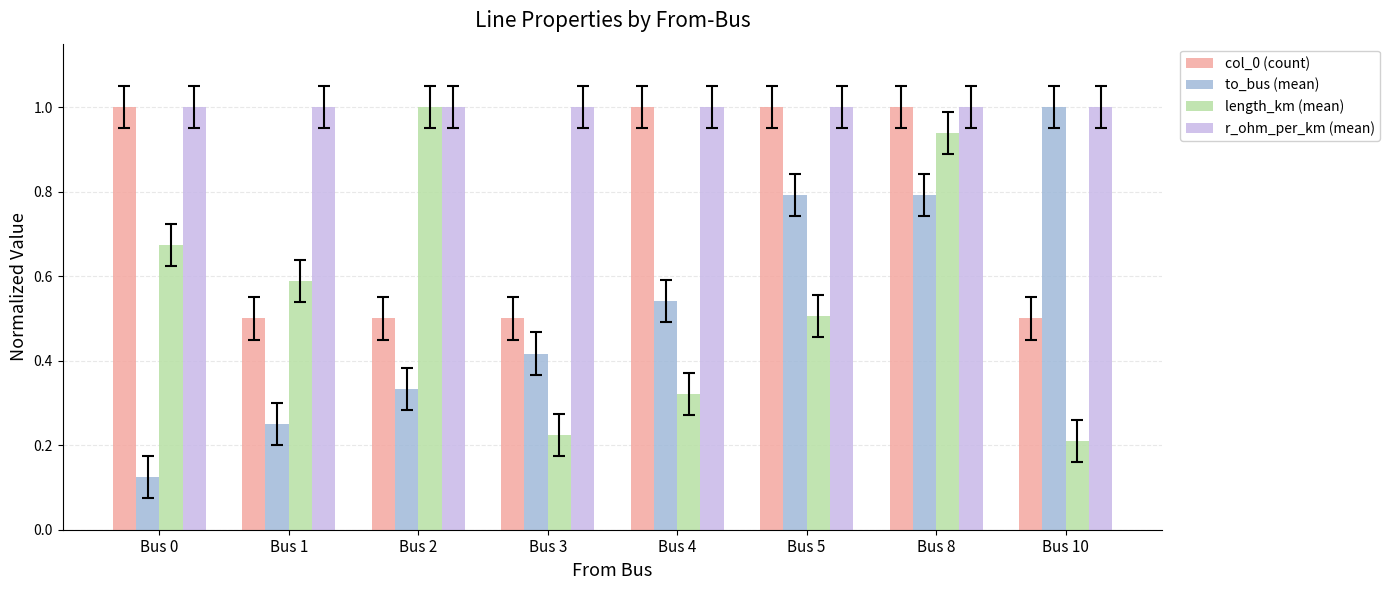

What is the greatest value displayed?

1.0